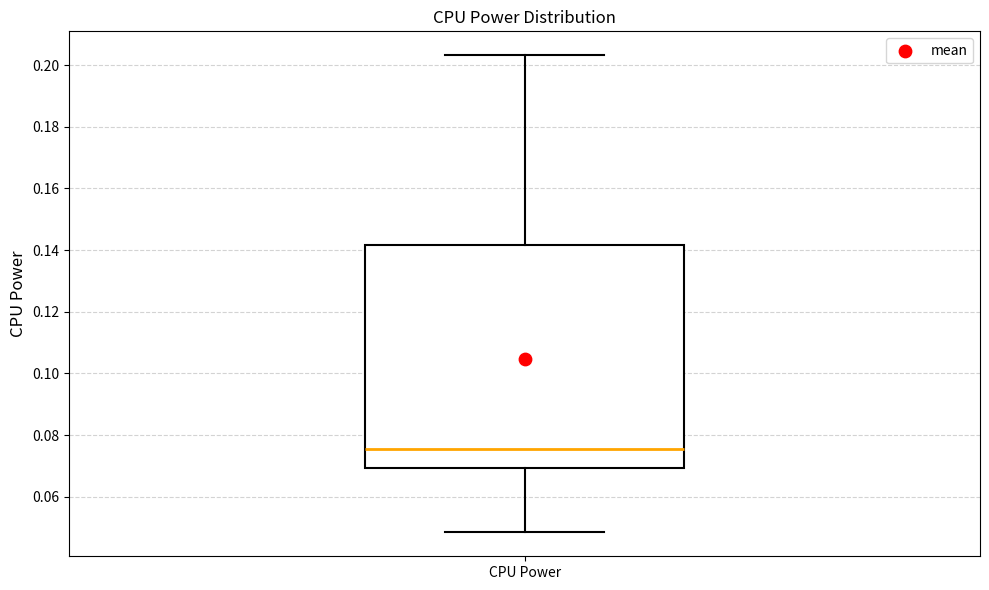

Read this box plot against the y-axis: the position of the median line, the range covered by the box, and the ends of both whiskers. The values are not printed on the chart, so give them approximately, as read against the axis.

median 0.076, box 0.070 to 0.142, whiskers 0.048 to 0.204